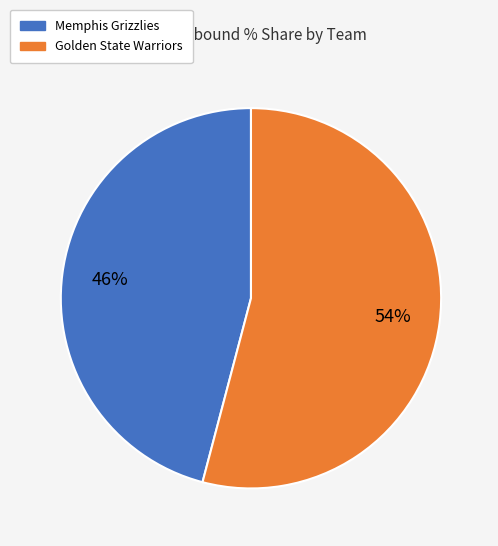

What percentage is the Memphis Grizzlies slice, to the nearest percent?

46%